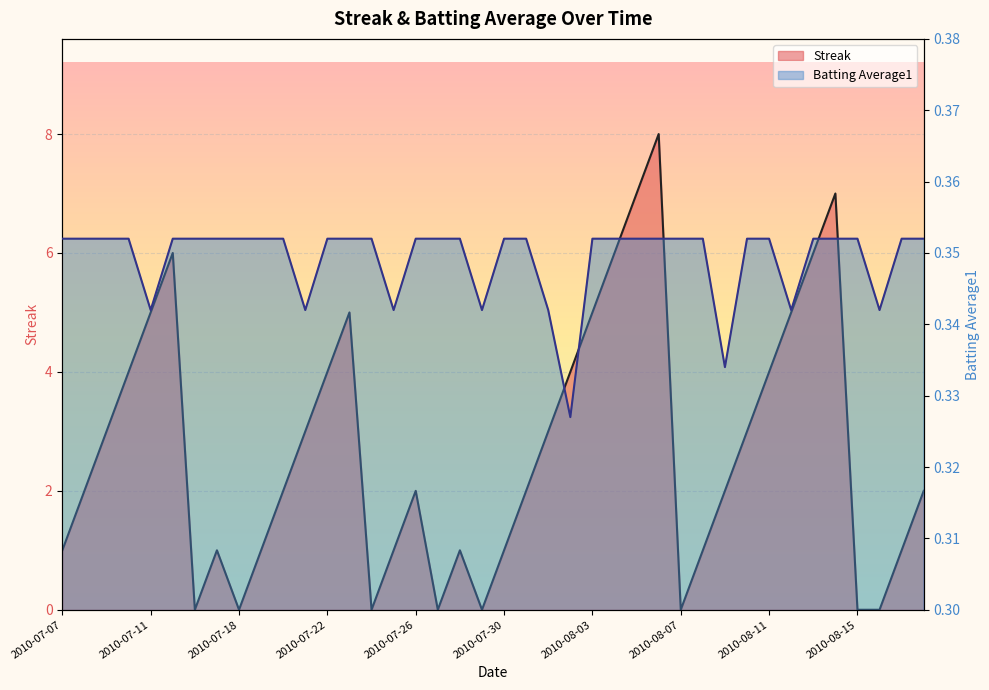

Which series has the widest spread of values?

Streak